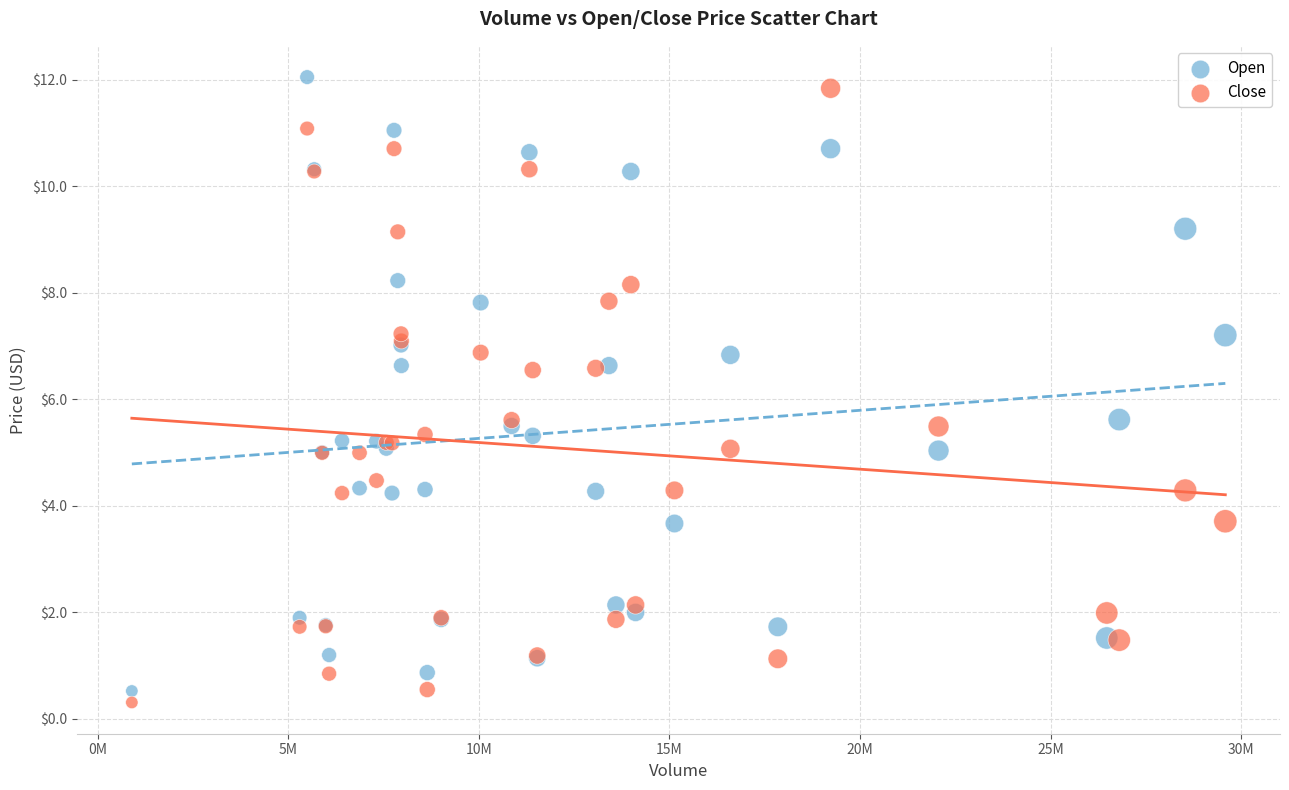

What is the X range (max minus min) for the scatter plot?

28682000.0